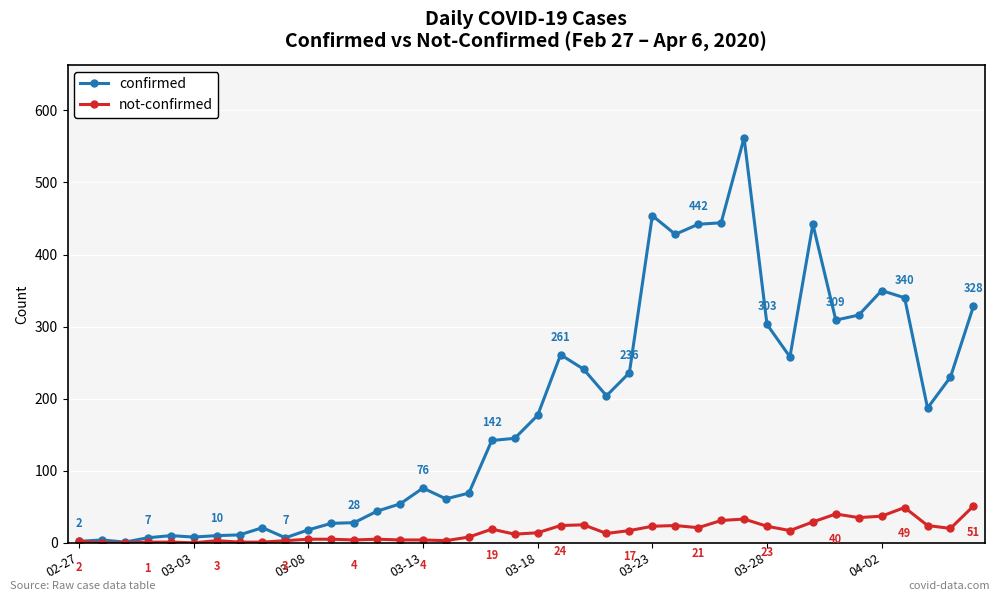

What is the highest value of the confirmed series?

562